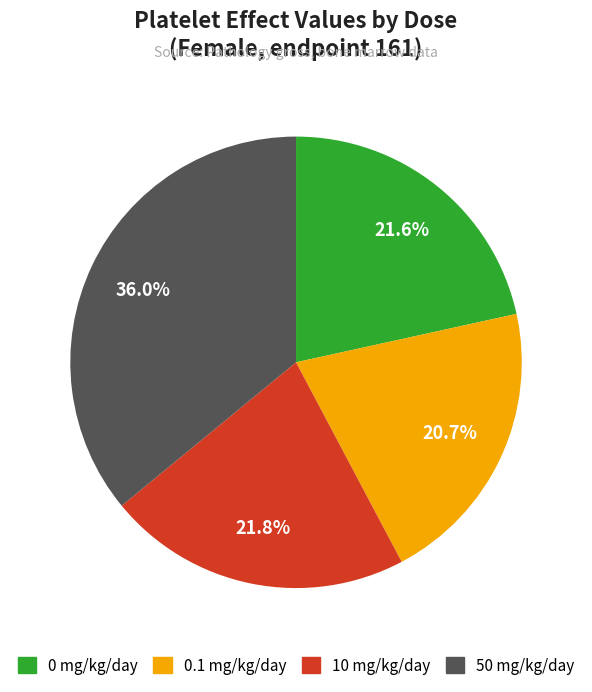

Does any single category account for the majority?

No